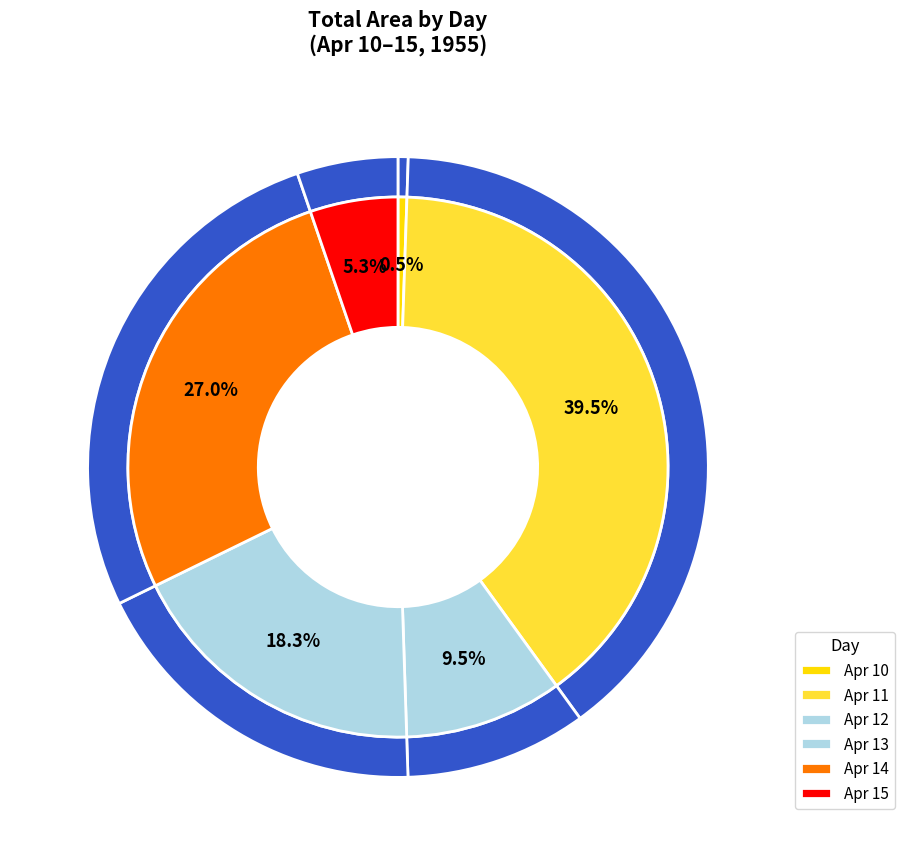

Do 13 and 15 together represent more than half of the pie?

No